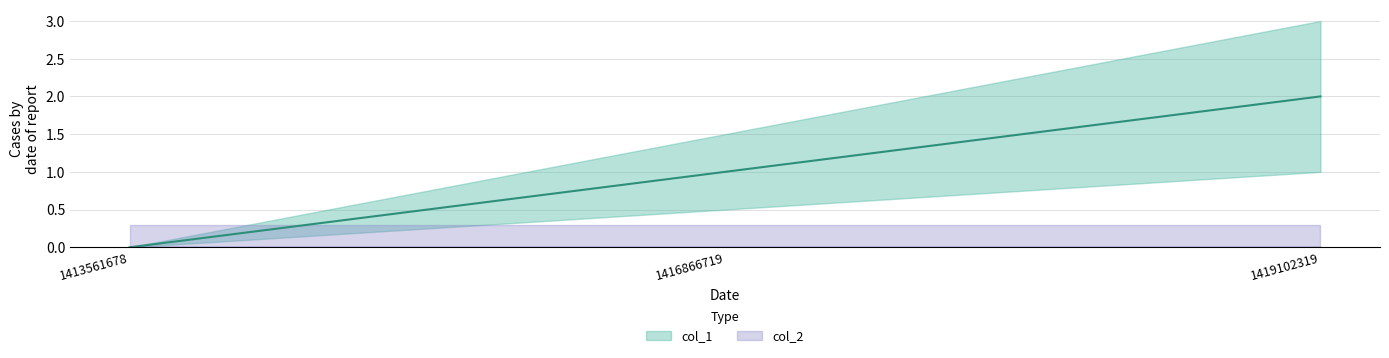

The chart shows a value of 2 at 1419102319. True or false?

True